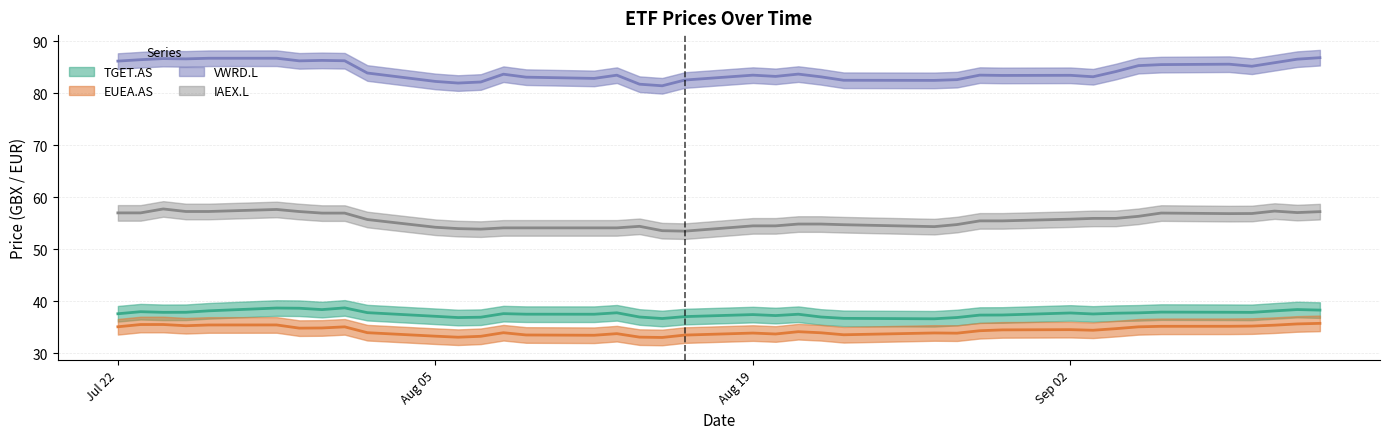

True or false: EUEA.AS has a value of 16.3 at 38.

False